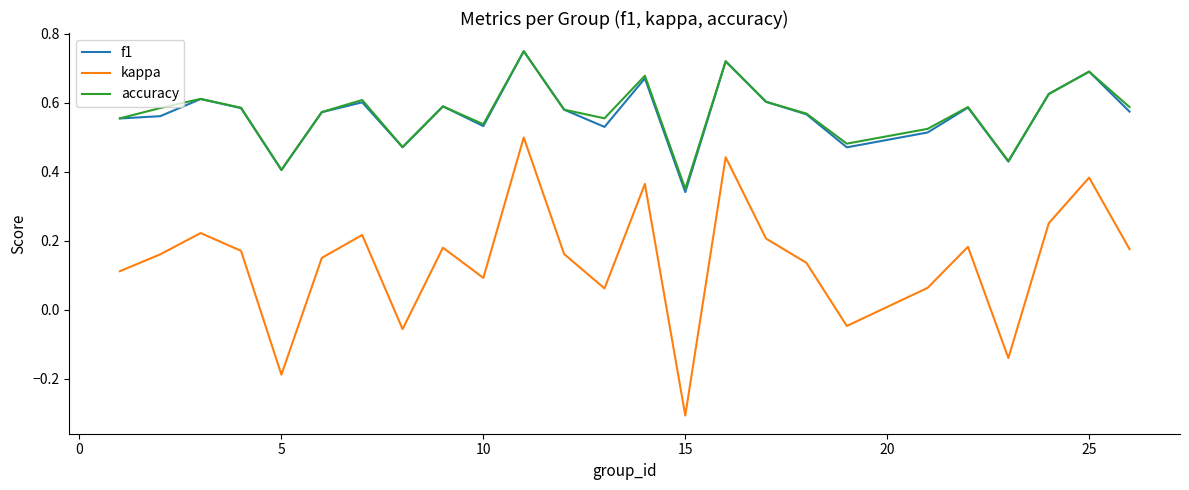

Which series has the widest spread of values?

kappa